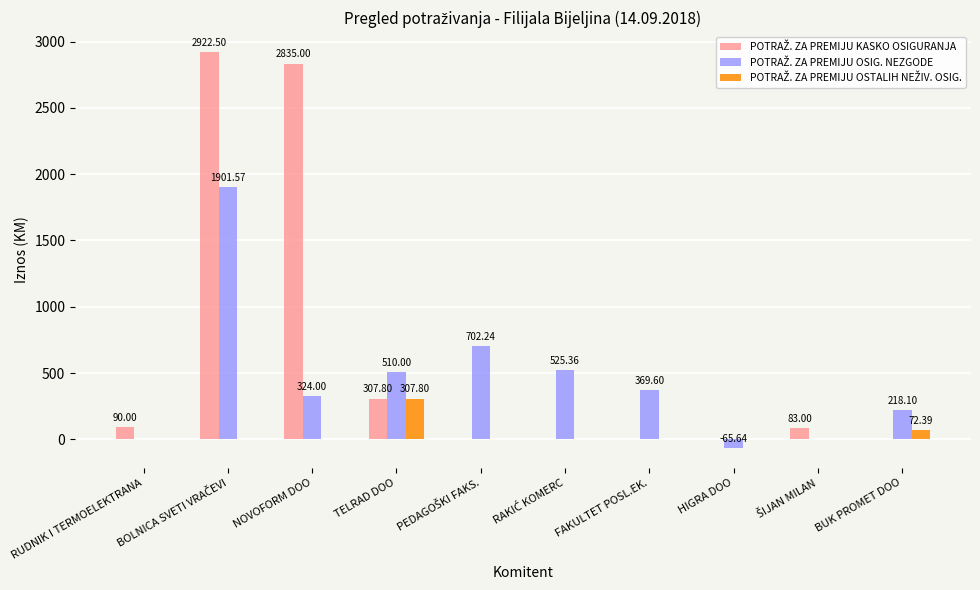

What is the total value across all series at HIGRA DOO?

-65.6